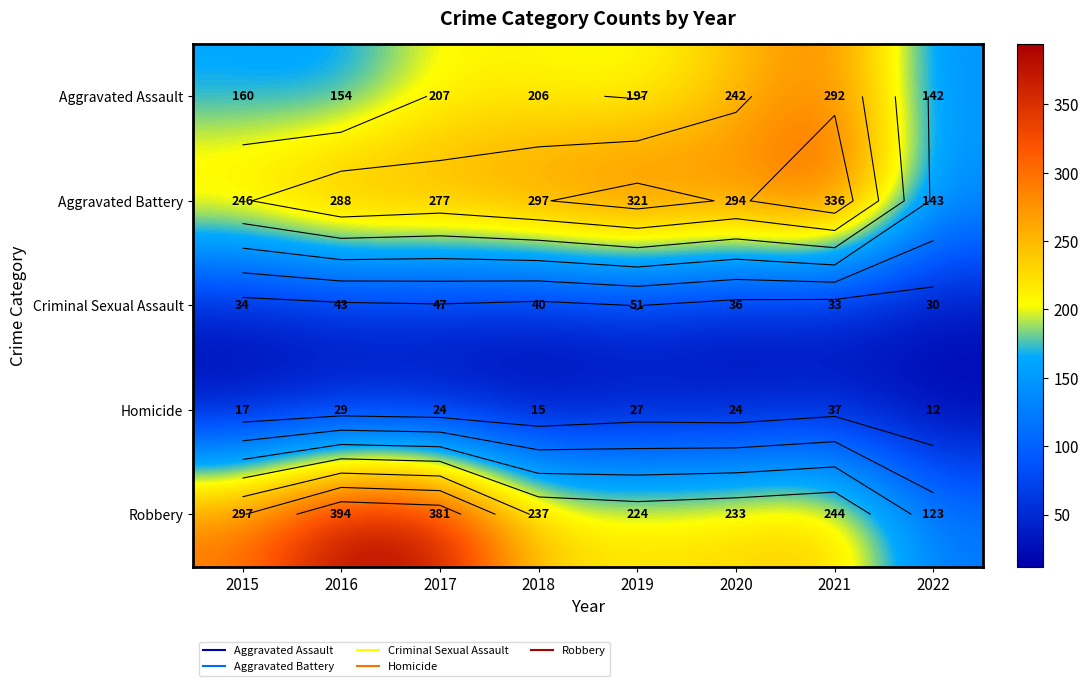

What is the average value of the Aggravated Battery series?

275